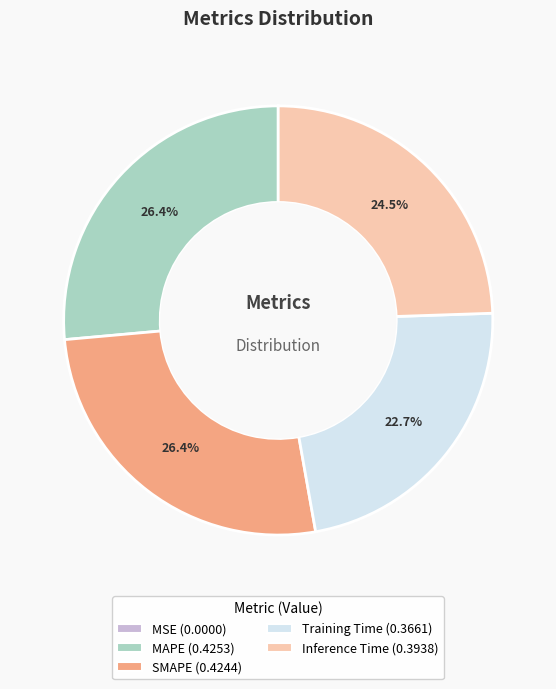

To the nearest percent, what portion does MAPE represent?

26%